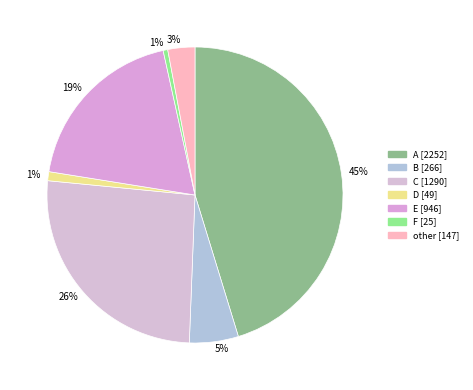

Does A represent more than half of the total?

No